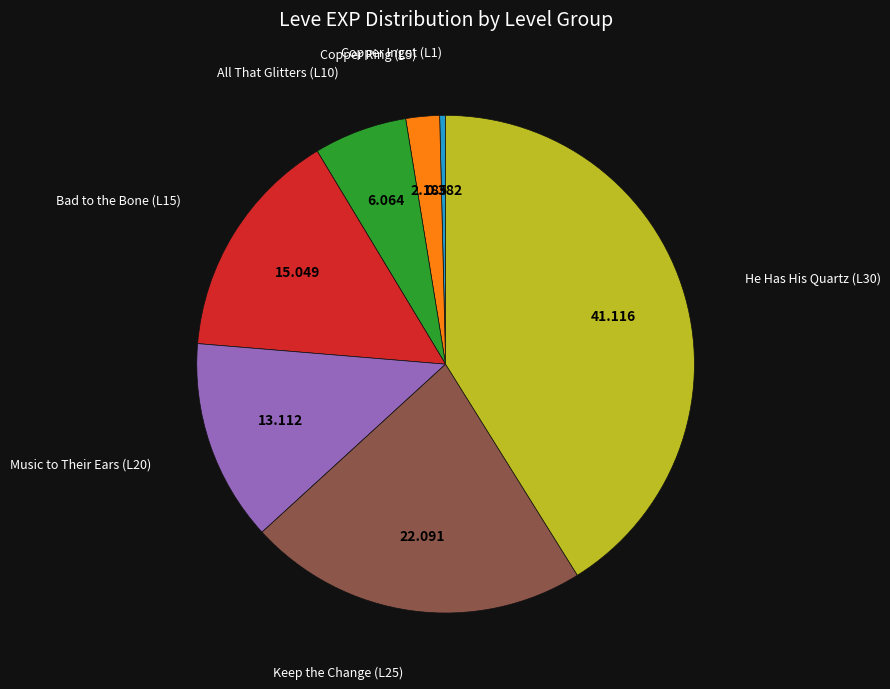

Does any single category account for the majority?

No